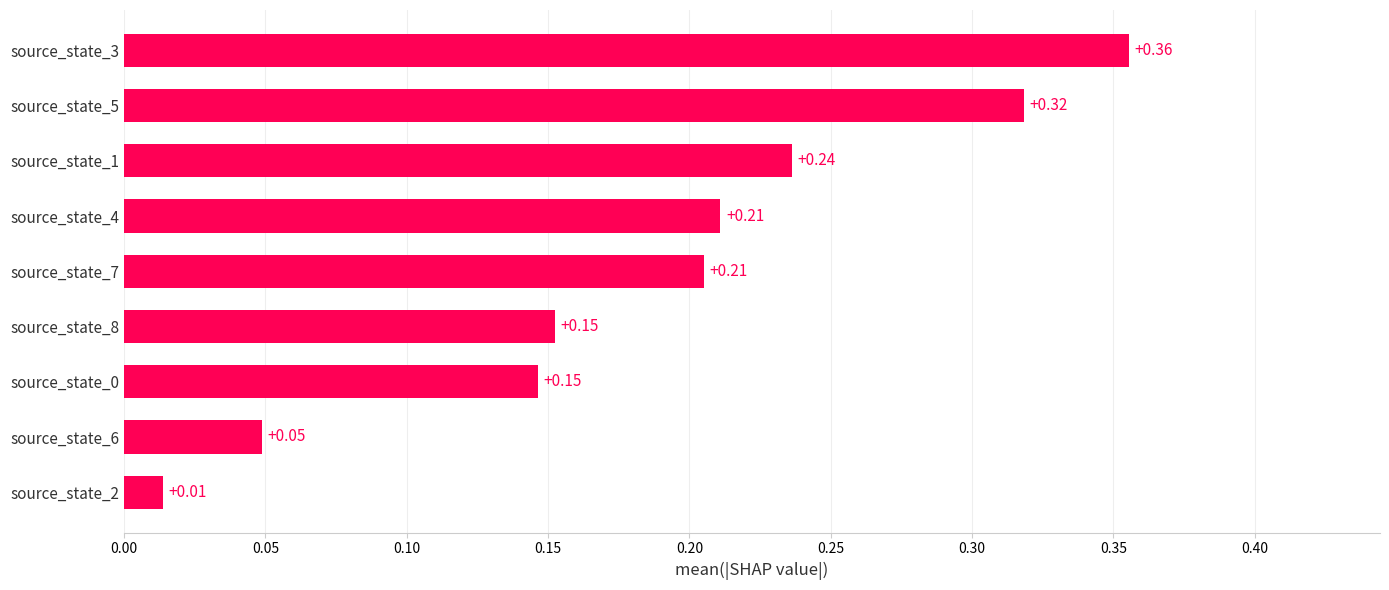

What is the change in value from source_state_8 to source_state_1?

+0.1